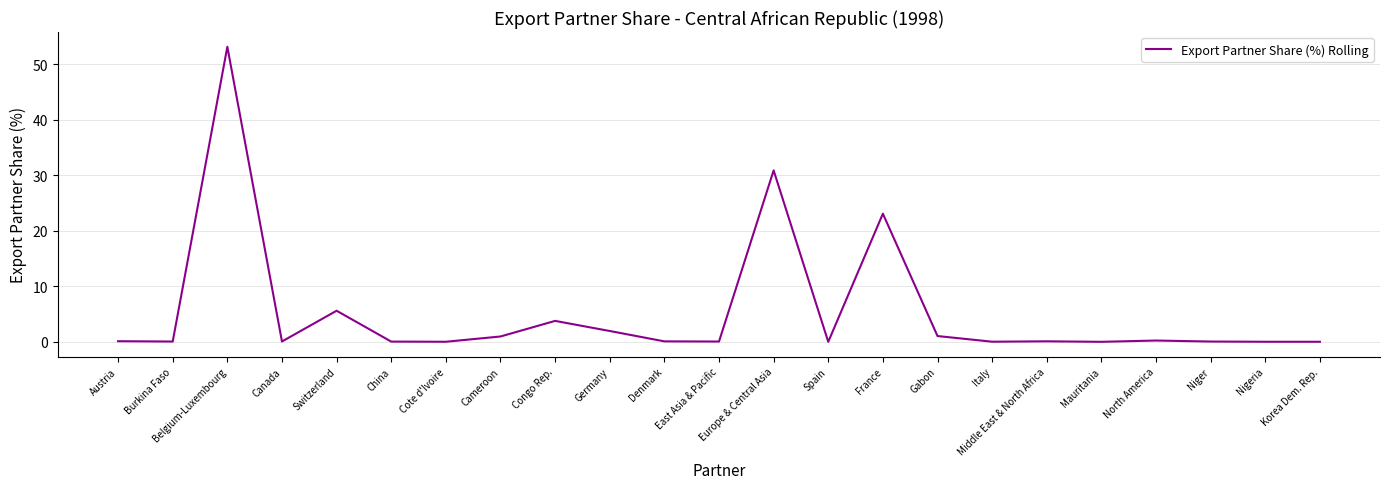

Between France and Niger, which is larger?

France